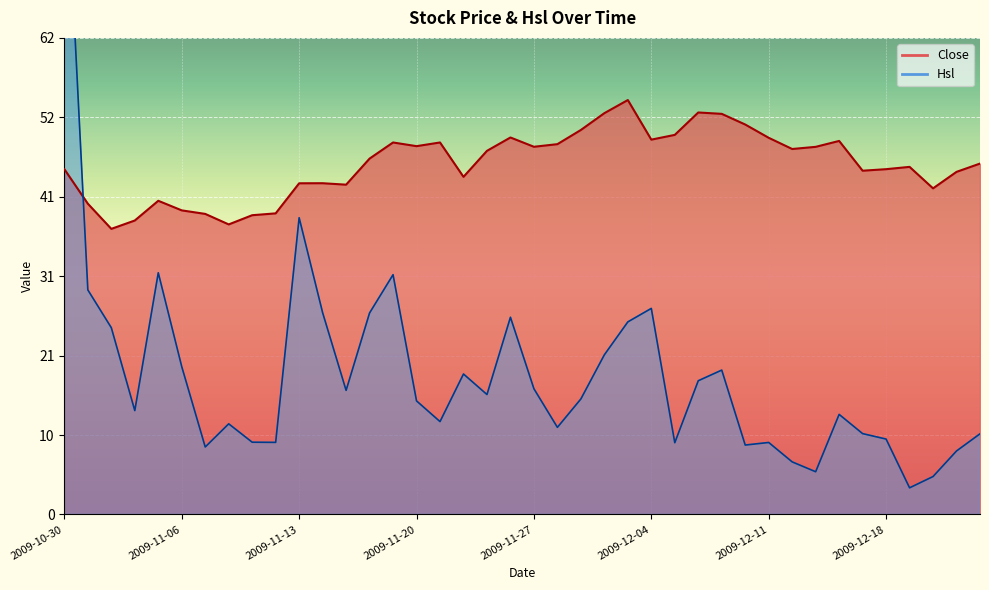

What is the sum of all values?

1825.5